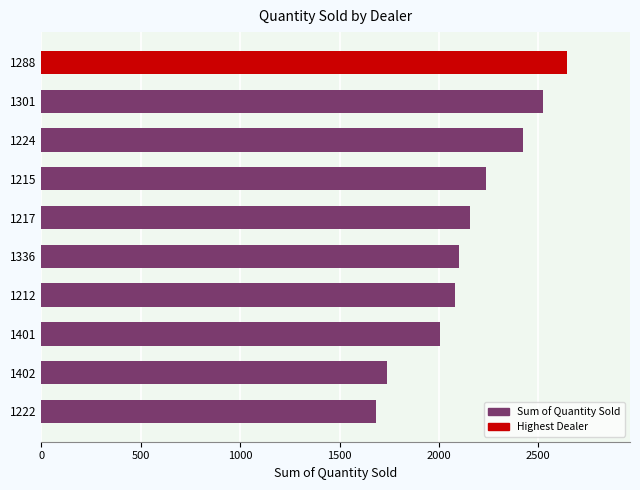

Is it true that the value at 1301 is 4357?

False